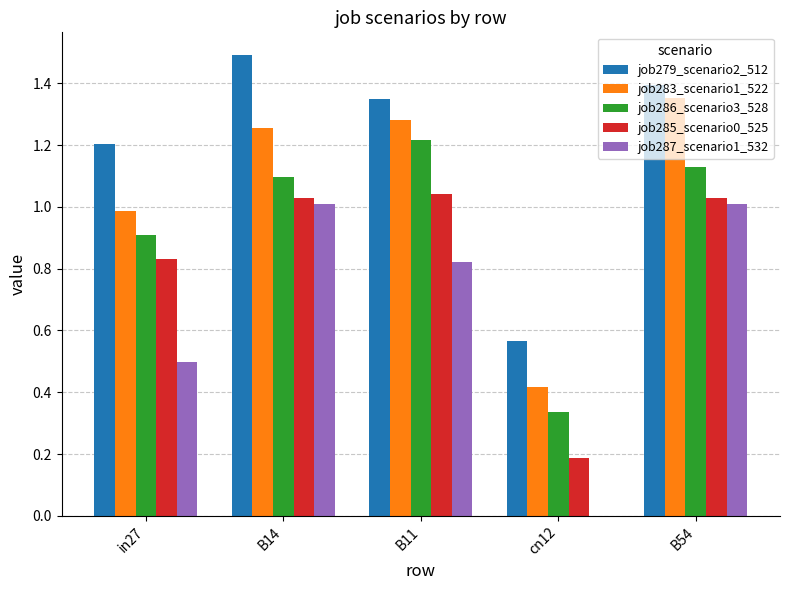

Which category has the highest value across all series?

B14